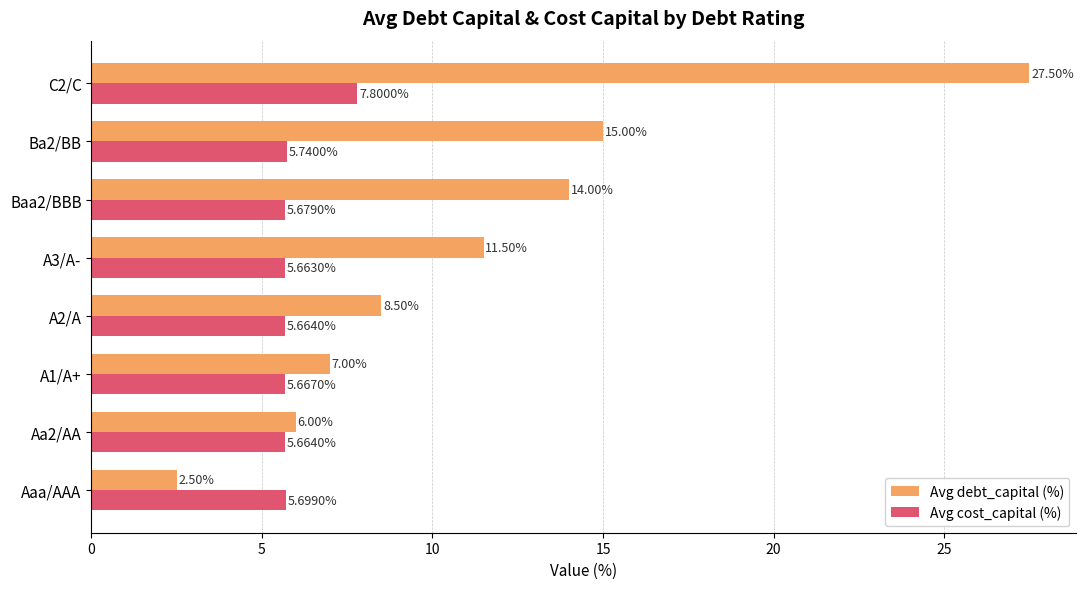

What is the sum of all Avg debt_capital (%) values?

92.0